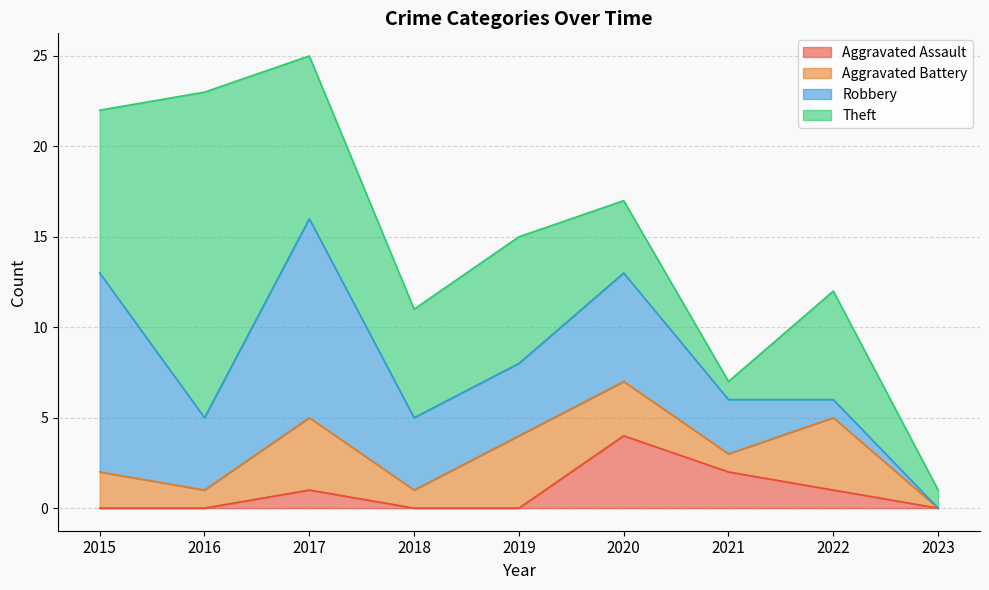

What is the total value across all series at 2020?

17